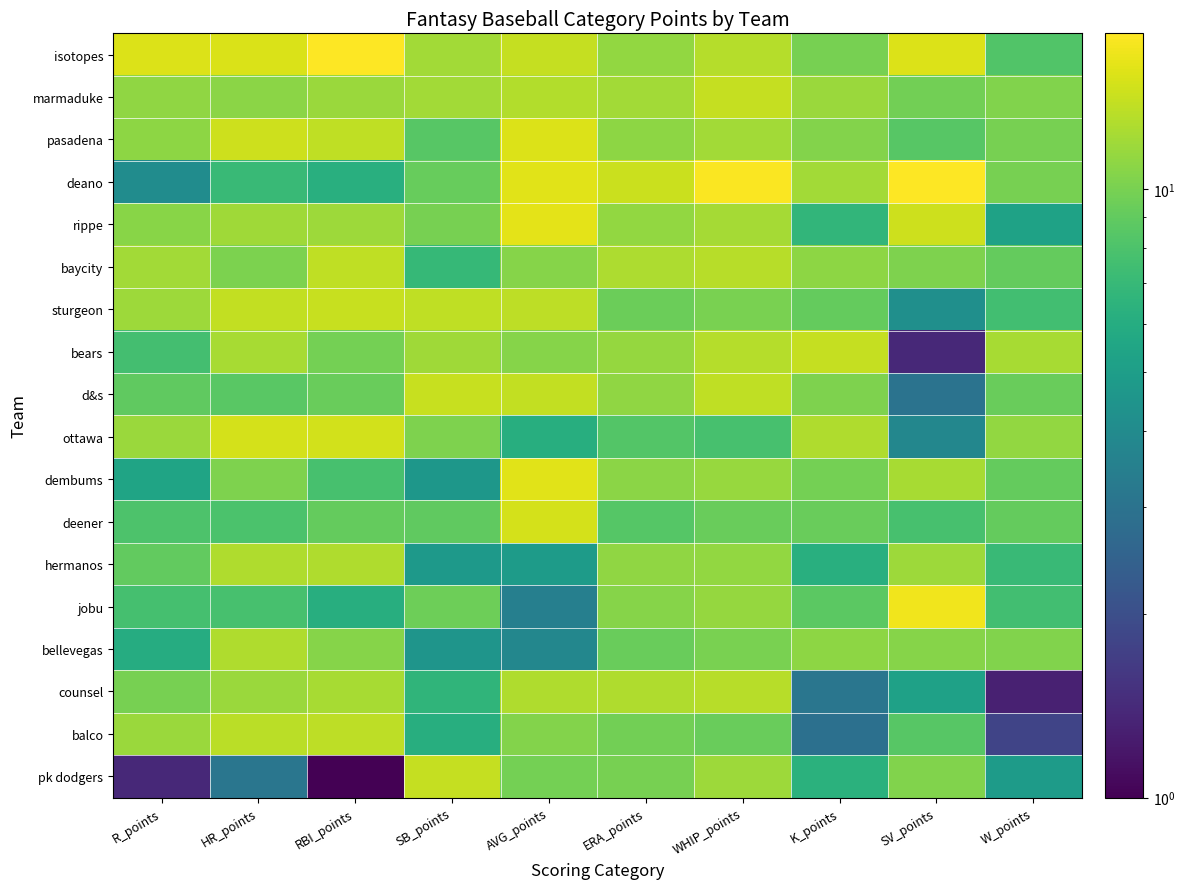

At how many categories does at least one series exceed 8?

10